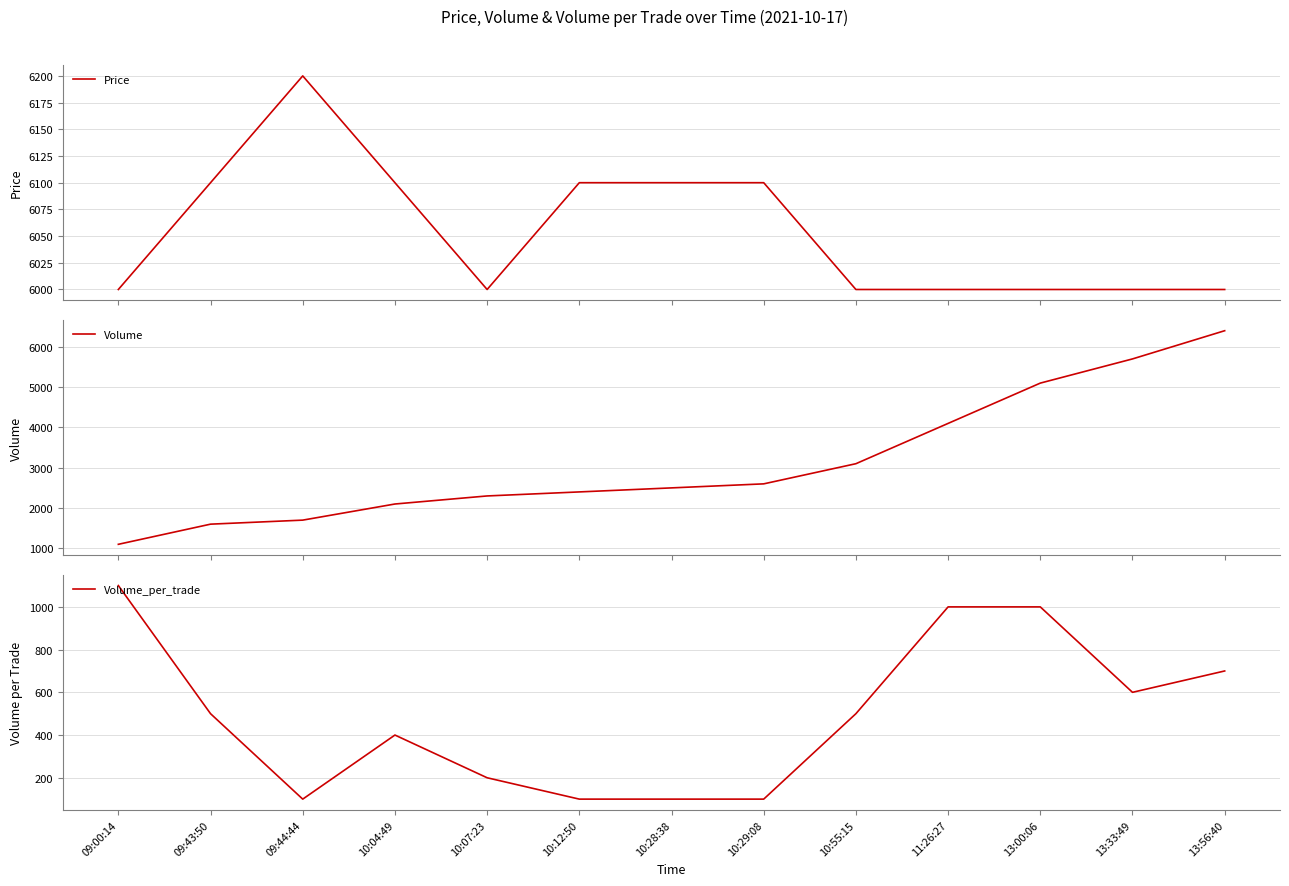

What is the difference between the Volume values at 13:56:40 and 09:00:14?

5300